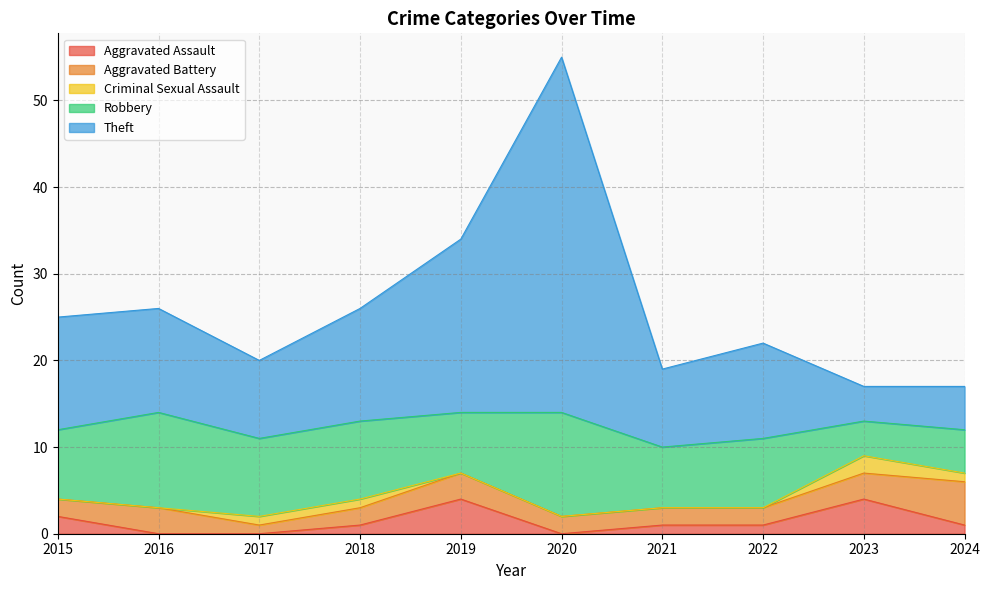

How many data points in Robbery are less than 8?

4